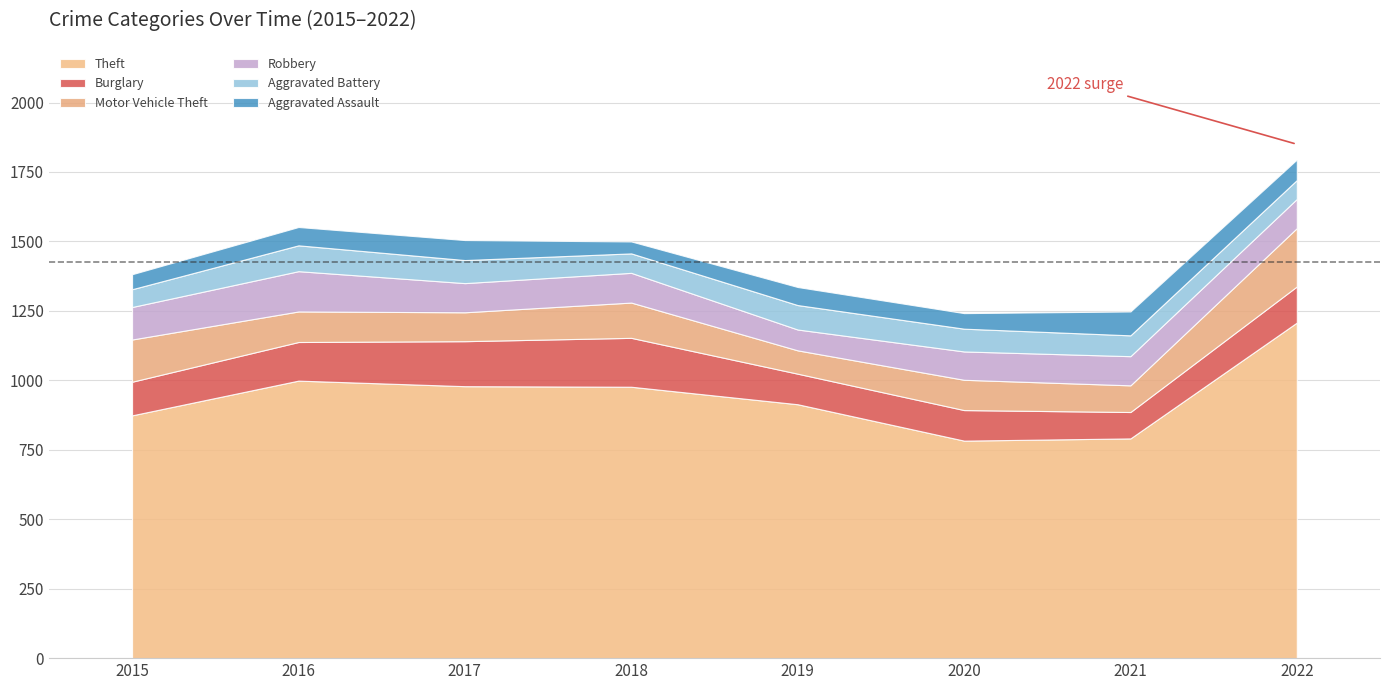

Rank the series at 2015 from lowest to highest value.

Aggravated Assault, Aggravated Battery, Robbery, Burglary, Motor Vehicle Theft, Theft